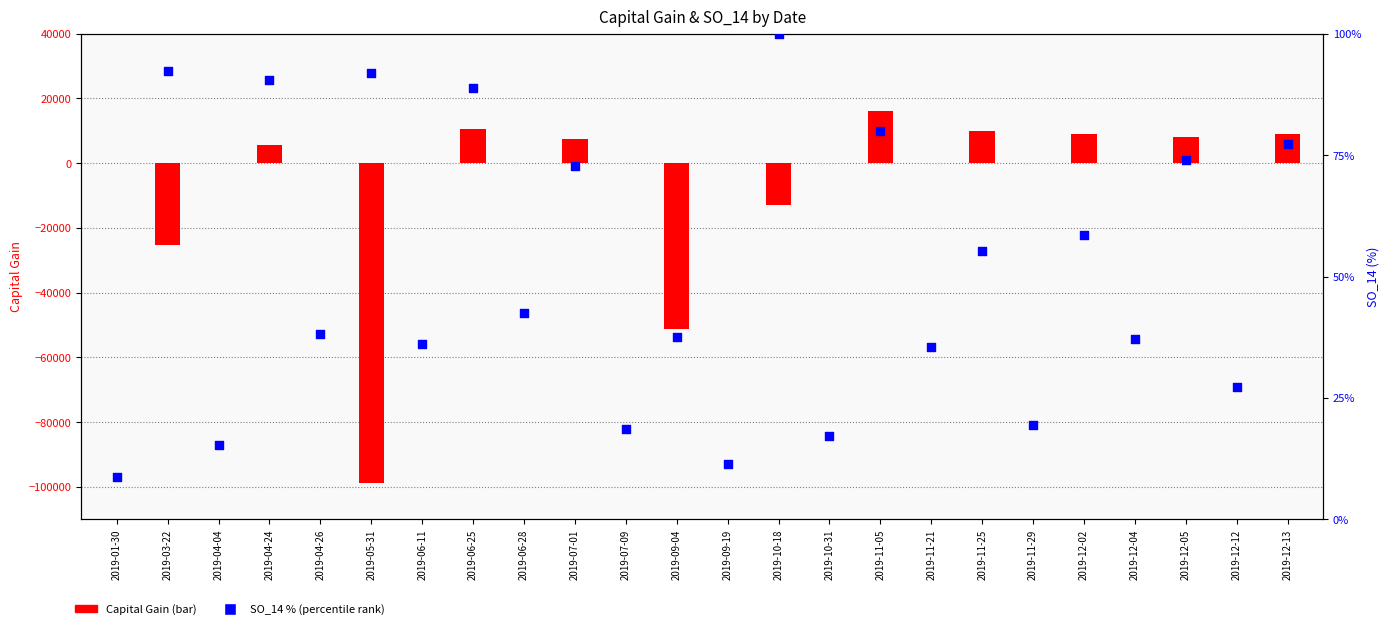

Which series reaches the maximum Y coordinate?

Capital Gain